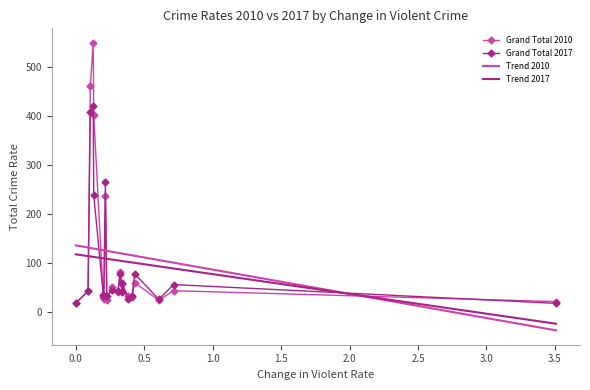

True or false: Grand Total 2017 has more than 2 points higher than both neighbors.

True